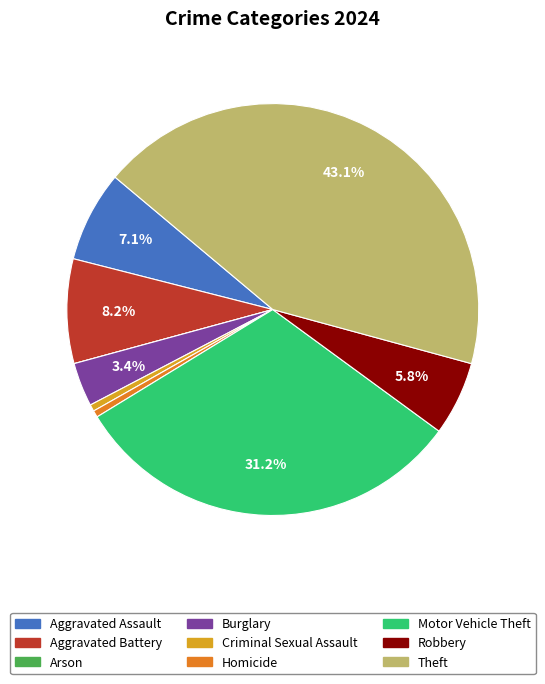

Which category has the biggest portion of the pie?

Theft